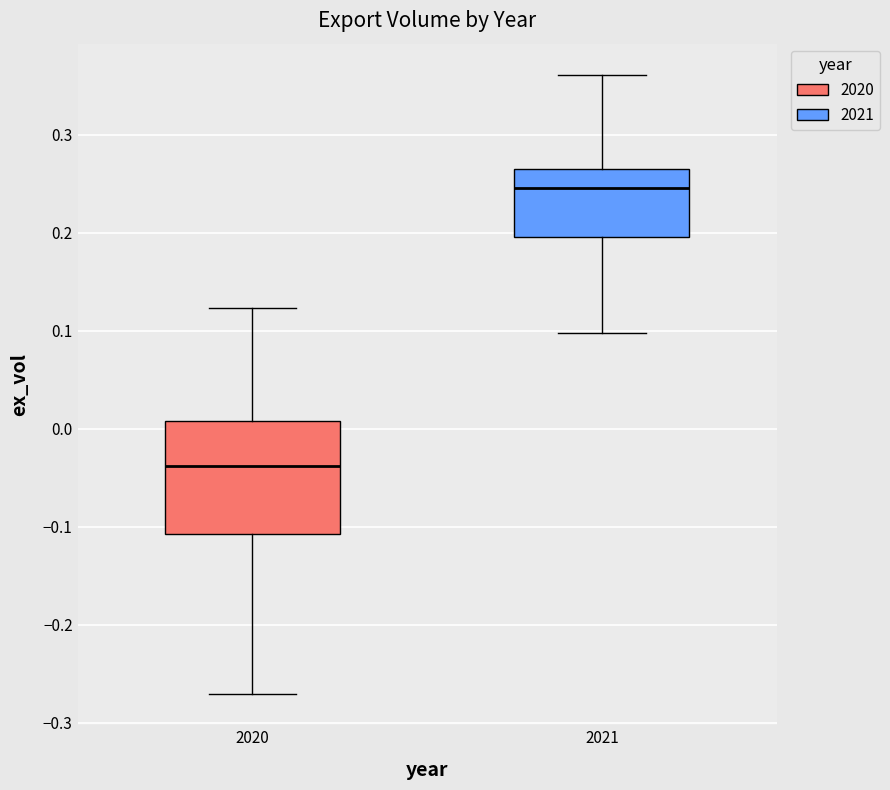

Where does the median line of the box at x = 2021 sit on the y-axis? The values are not printed on the chart, so give them approximately, as read against the axis.

0.25